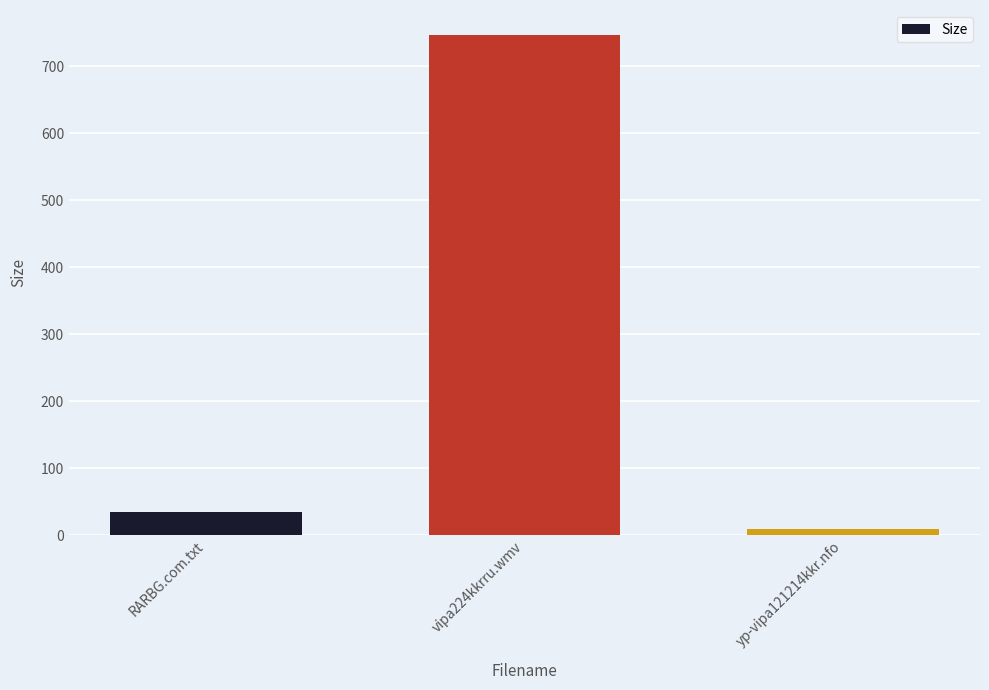

Count the number of data series in this chart.

1